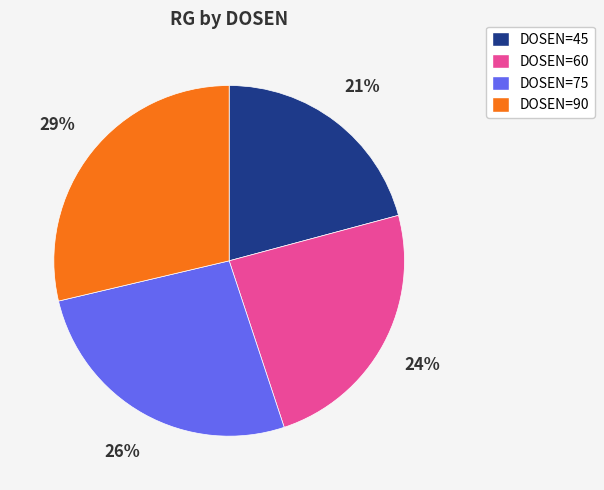

To the nearest percent, what is the average slice percentage?

25%